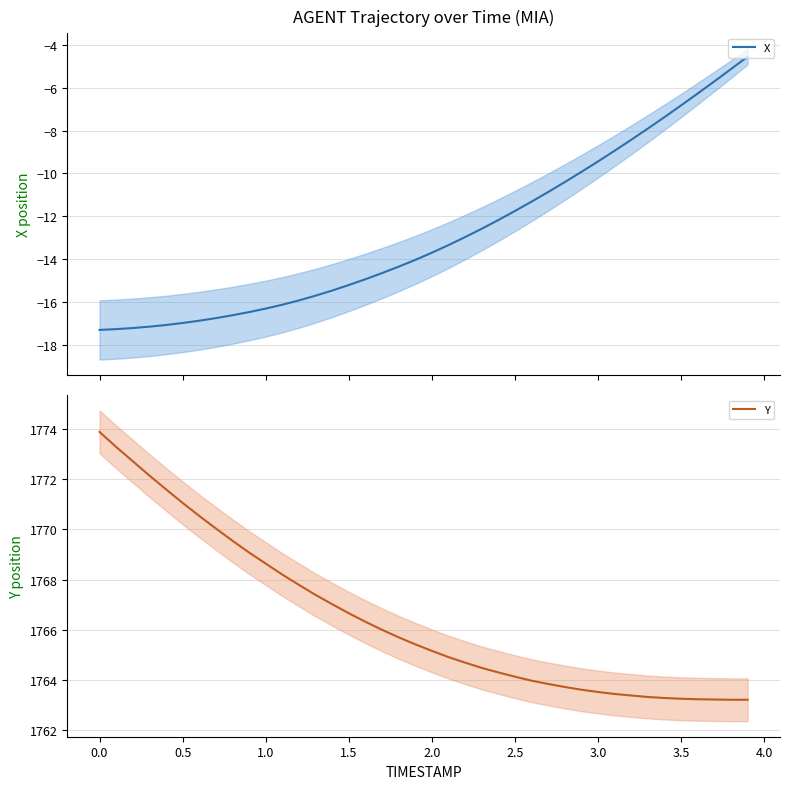

Is it true that Y equals 1167.9 at 12?

False